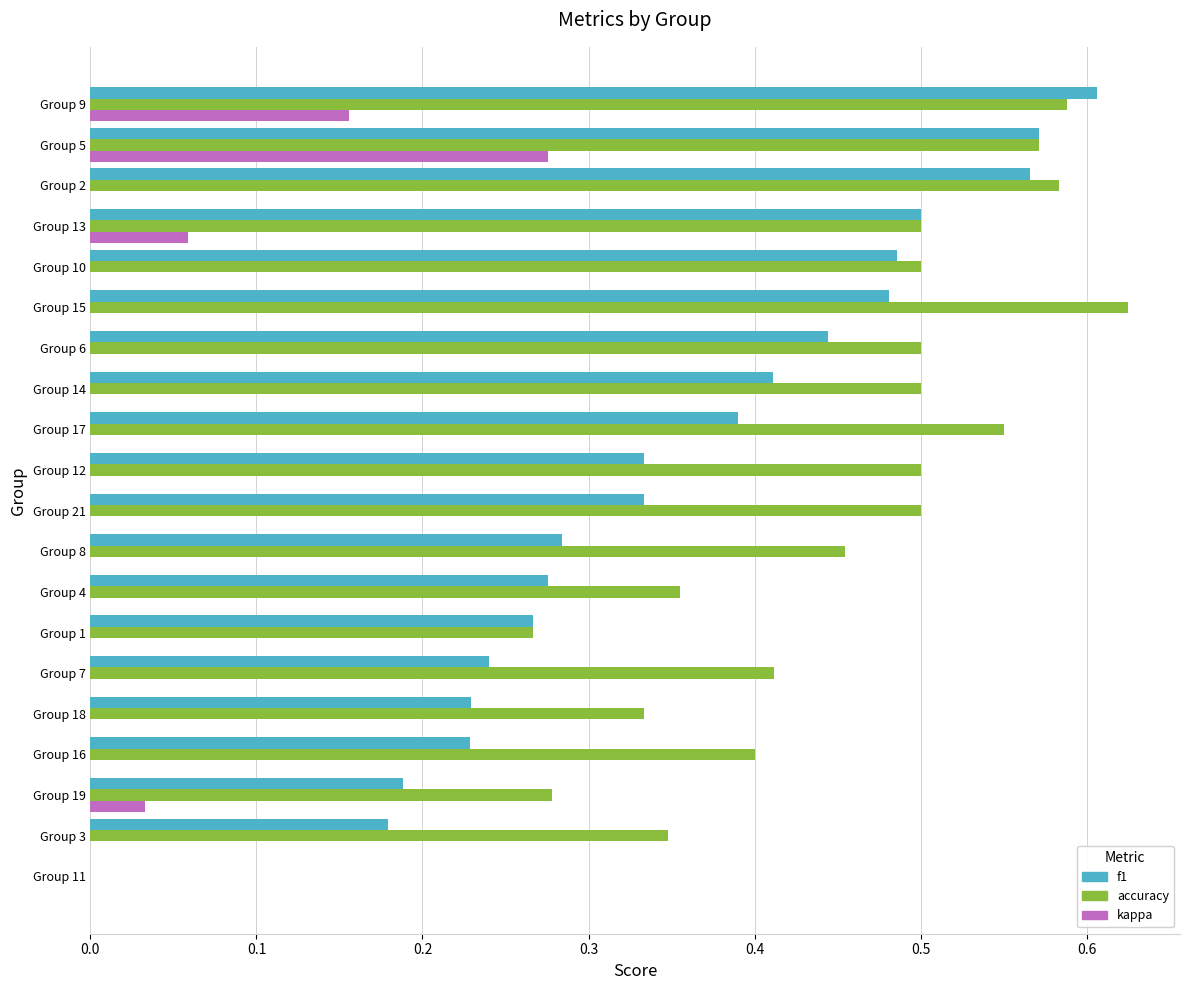

Which series has the largest total across all categories?

accuracy